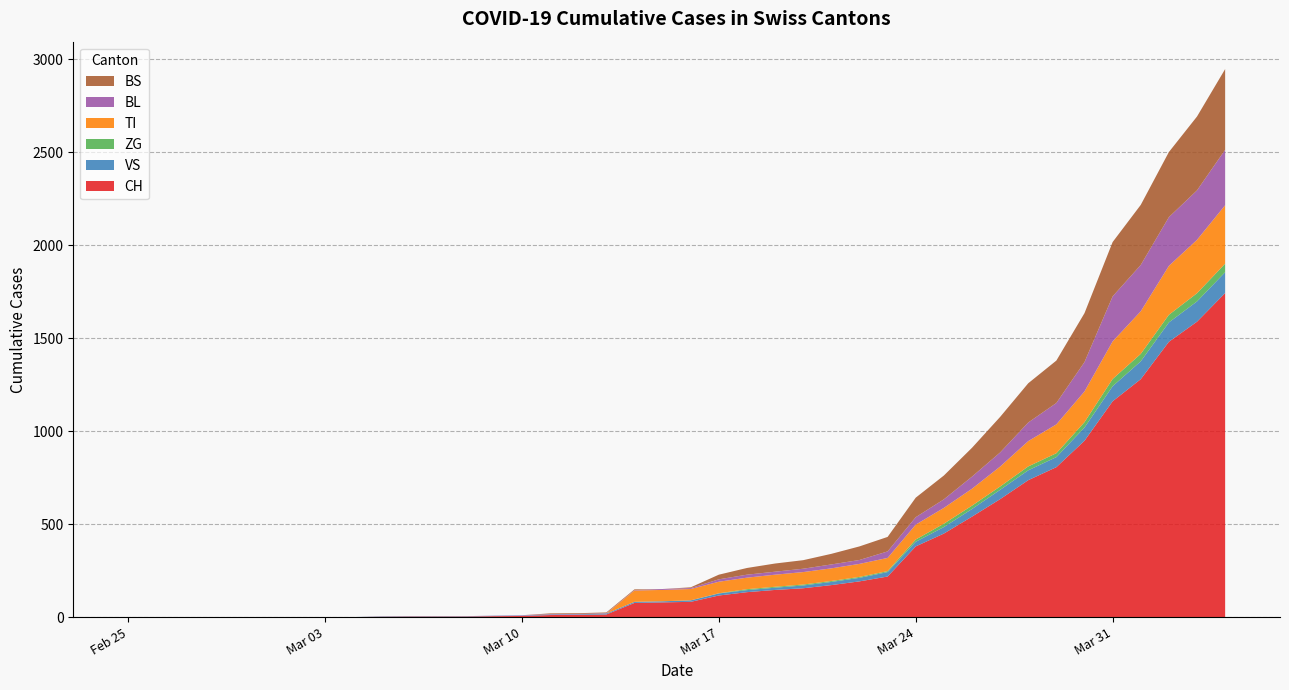

Reading left to right, extract all data points from this chart.

CH: 0	0	0	0	0	0	0	0	0	2	3	3	3	5	6	11	12	14	76	79	82	116	134	146	155	172	192	218	380	449	540	634	736	806	948	1160	1279	1480	1588	1742
VS: 0	0	0	0	0	0	0	0	0	2	2	2	2	2	2	3	3	5	6	6	8	11	11	12	15	17	19	24	25	35	41	50	53	54	71	81	96	104	109	112
ZG: 0	0	0	0	0	0	0	0	0	0	0	0	0	0	0	0	0	0	0	0	0	1	5	5	5	5	5	5	12	18	18	18	21	21	29	39	40	41	44	46
TI: 0	0	0	0	0	0	0	0	0	0	0	0	0	0	0	0	0	0	61	61	61	62	62	65	67	68	70	71	80	85	91	107	136	155	165	202	229	263	287	314
BL: 0	0	0	0	0	0	0	0	0	0	0	0	0	1	2	2	2	2	2	5	5	13	16	16	18	21	21	35	40	46	65	76	100	115	158	242	249	262	266	298
BS: 0	0	0	0	0	0	0	0	0	0	0	0	0	0	0	4	4	4	4	0	4	25	36	44	46	57	73	78	105	128	155	191	211	228	263	292	323	350	397	434